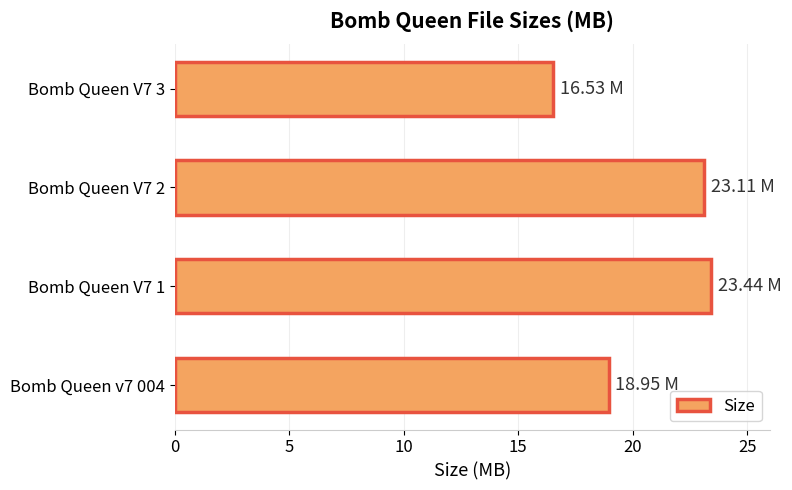

Which has a higher value, Bomb Queen v7 004 or Bomb Queen V7 2?

Bomb Queen V7 2